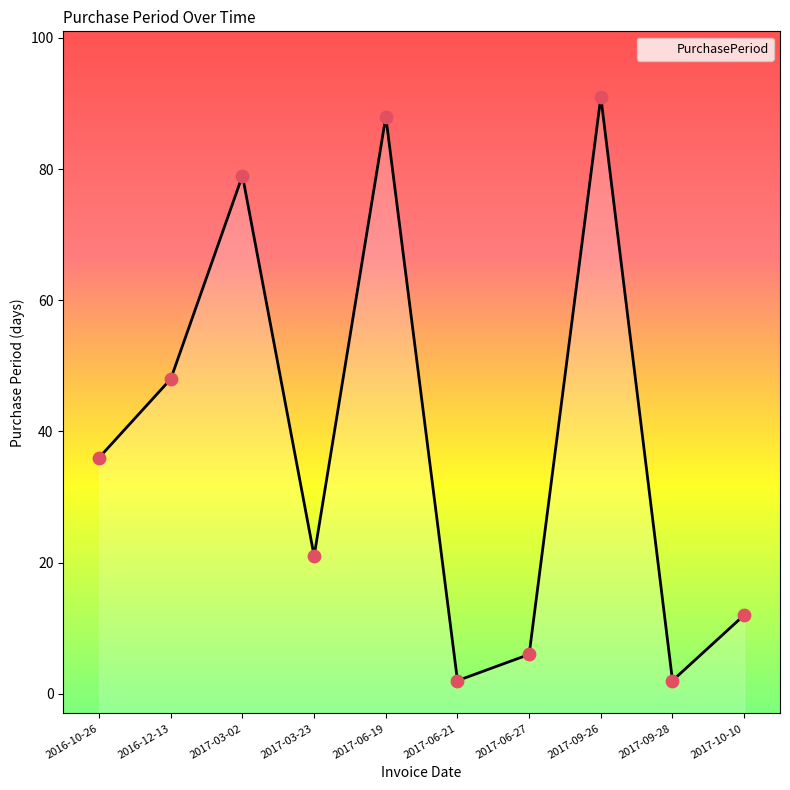

What is the change in value from 2016-12-13 to 2017-03-23?

-27